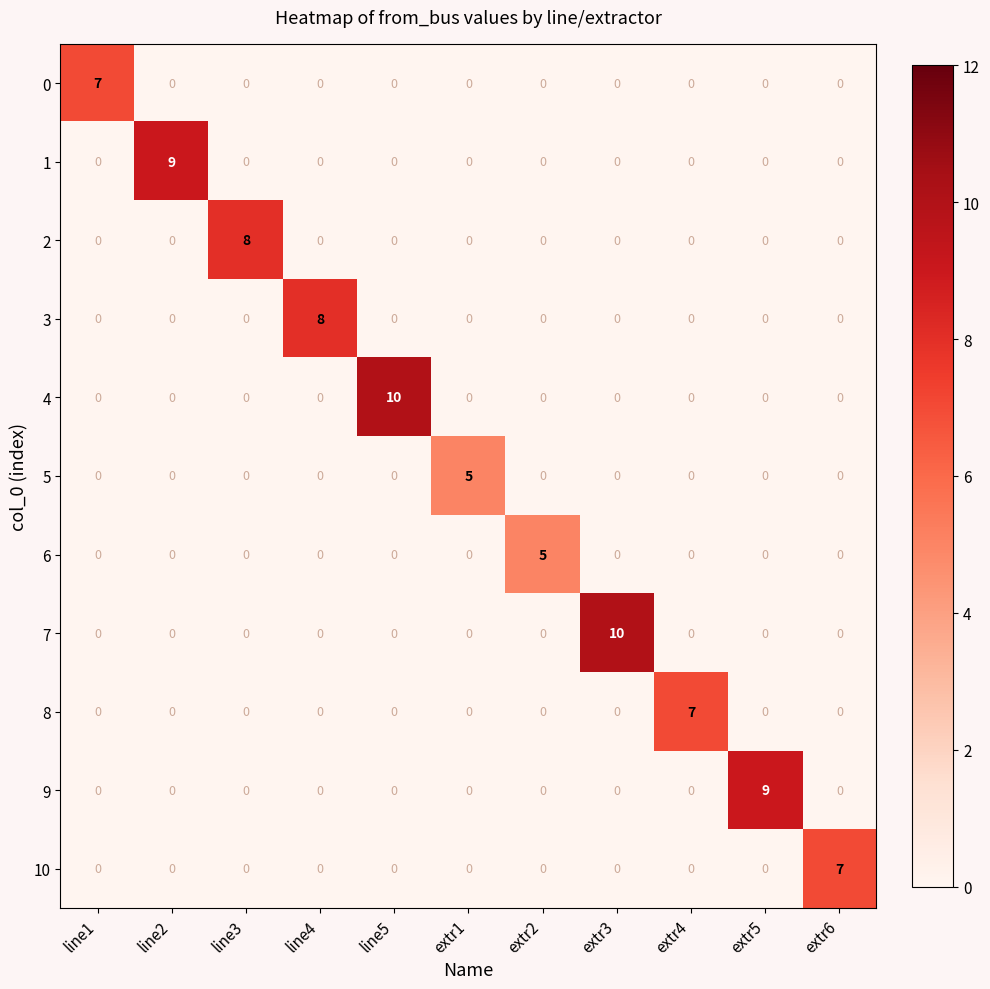

The 8 series shows 5 at extr5. True or false?

False